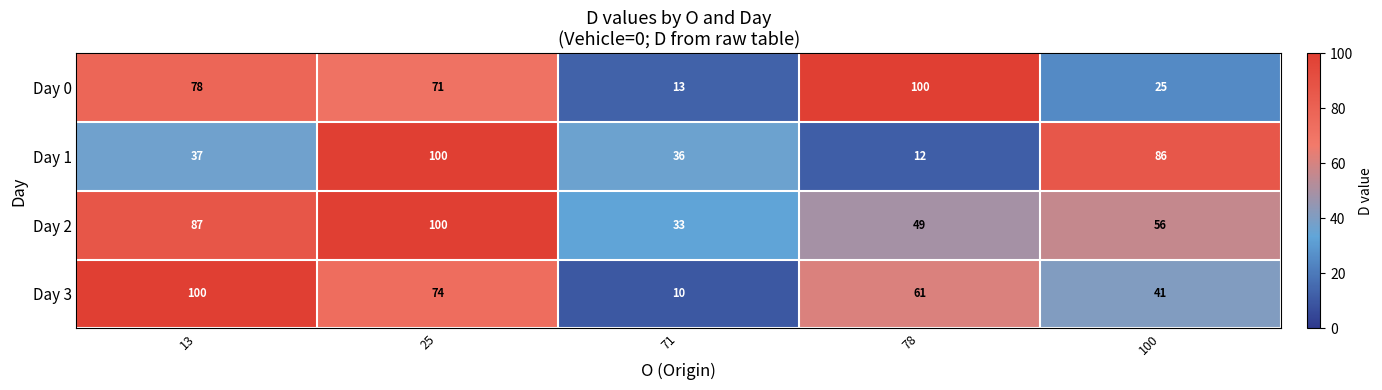

The value of Day 1 at 71 is 36. True or false?

True